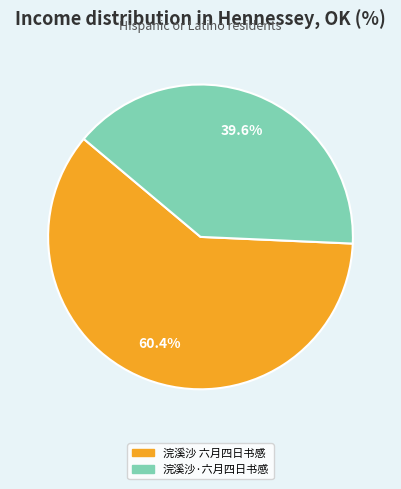

Between 浣溪沙·六月四日书感 and 浣溪沙 六月四日书感, which is larger?

浣溪沙 六月四日书感